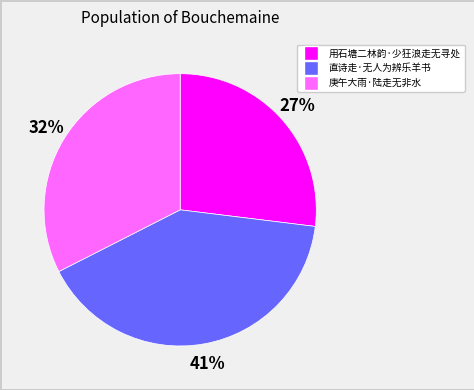

To the nearest percent, what is the difference between the 直诗走·无人为辨乐羊书 and 用石塘二林韵·少狂浪走无寻处 slice percentages?

14%